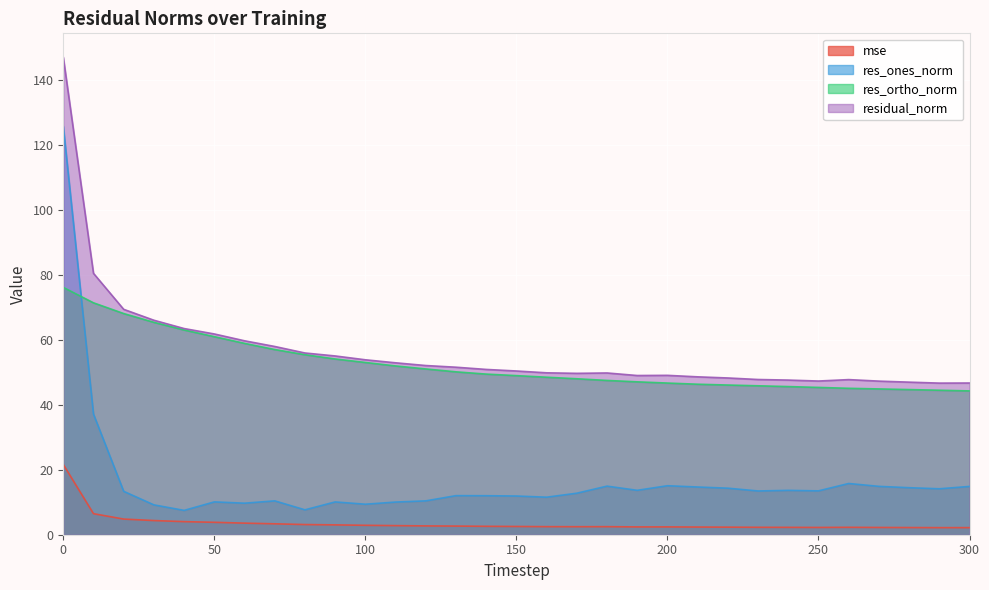

What is the smallest value displayed?

2.2